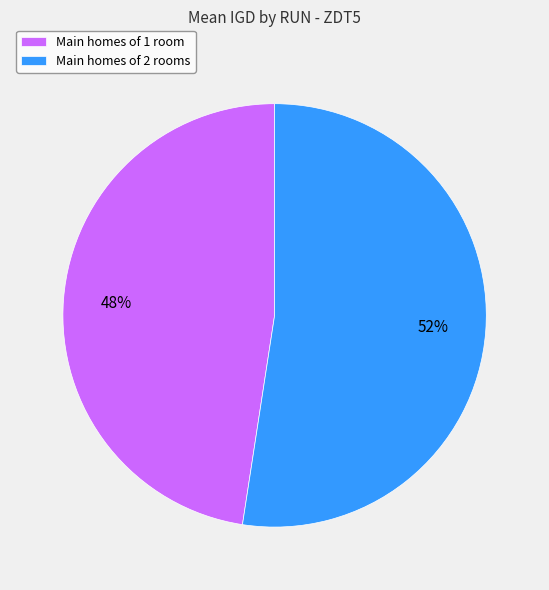

Is there any slice that represents more than half of the pie?

Yes